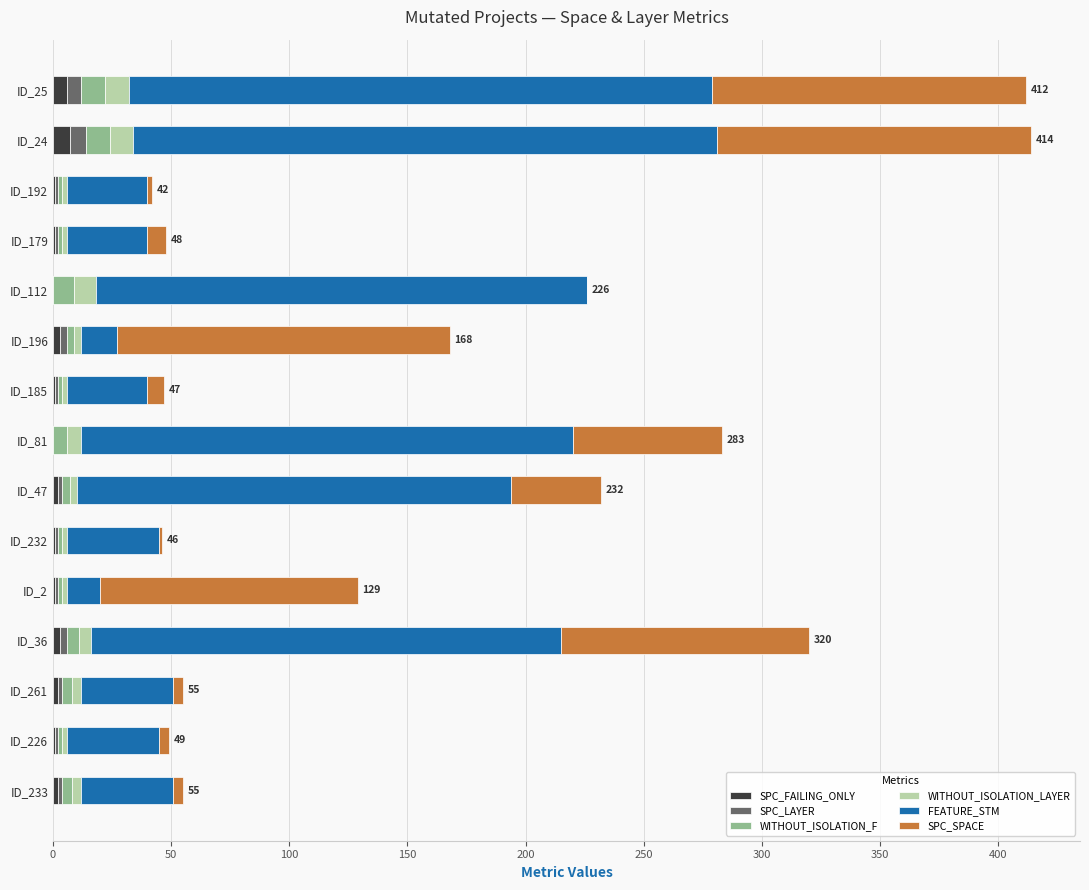

What position from the right is 12?

3